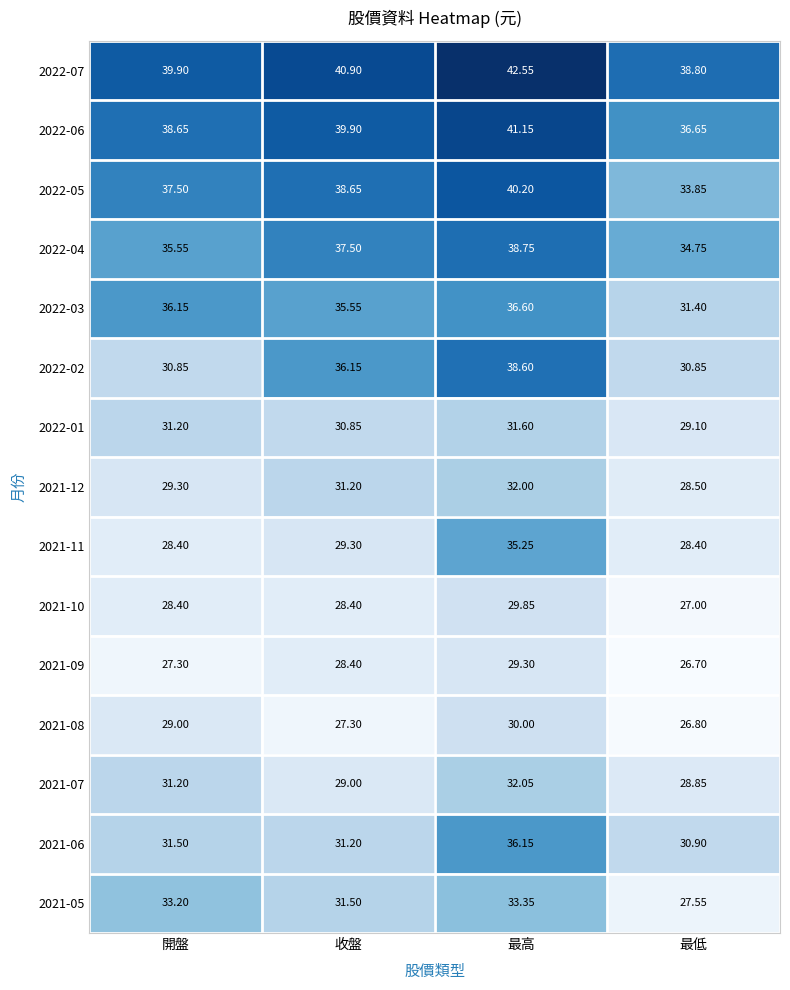

Which label corresponds to the largest value in the chart?

最高